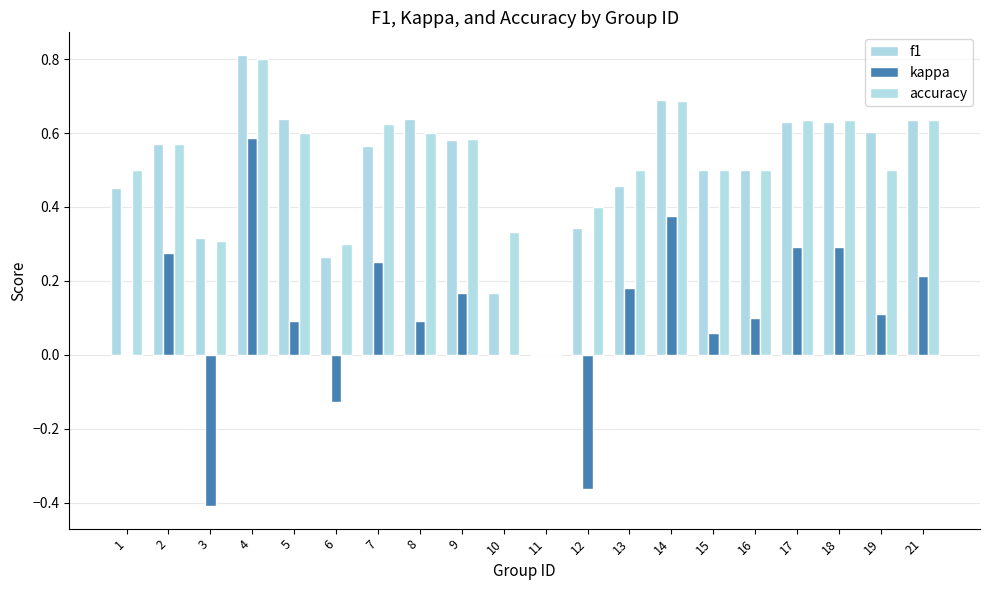

How many groups of bars are there?

20